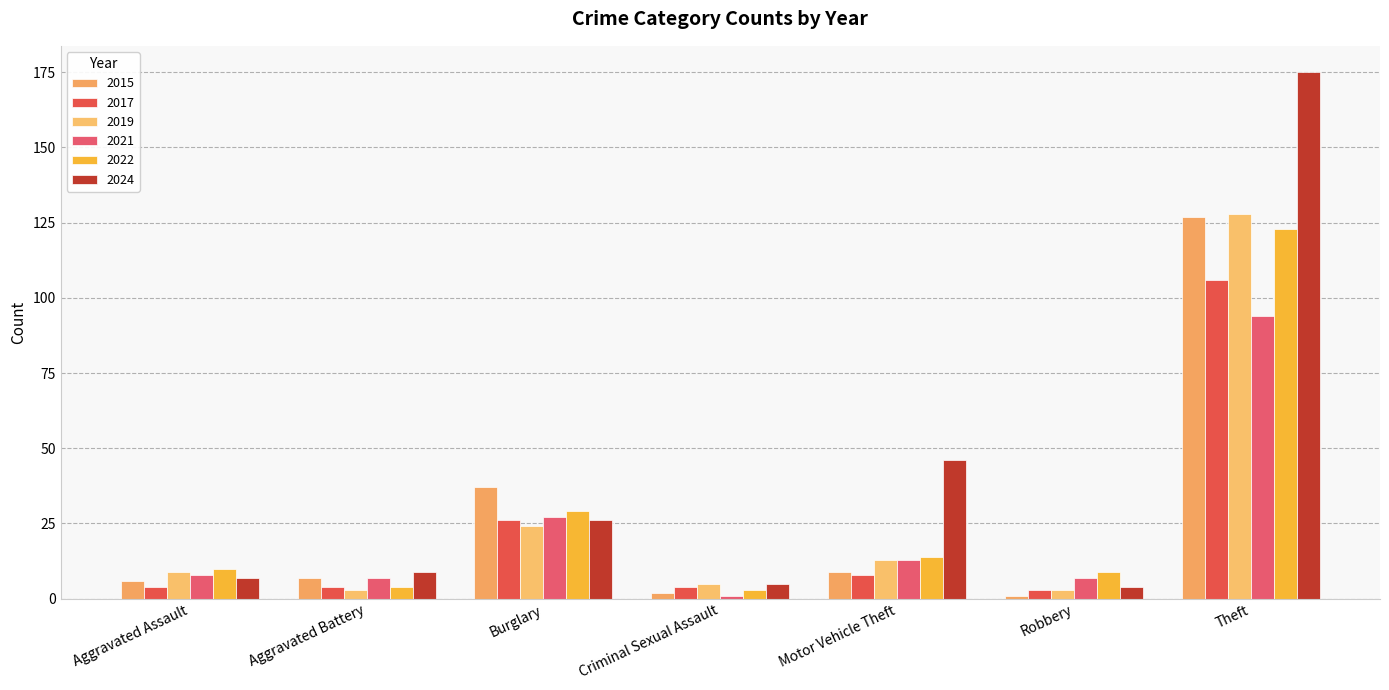

What is the value of the 2019 bar at the 3rd from the left?

24